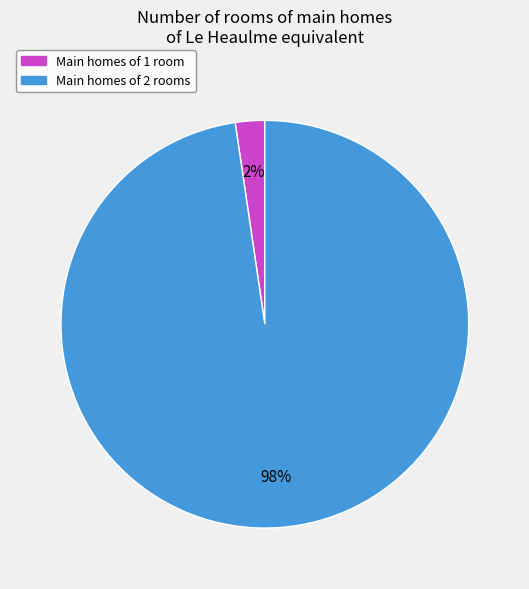

To the nearest percent, what is the average slice percentage?

50%